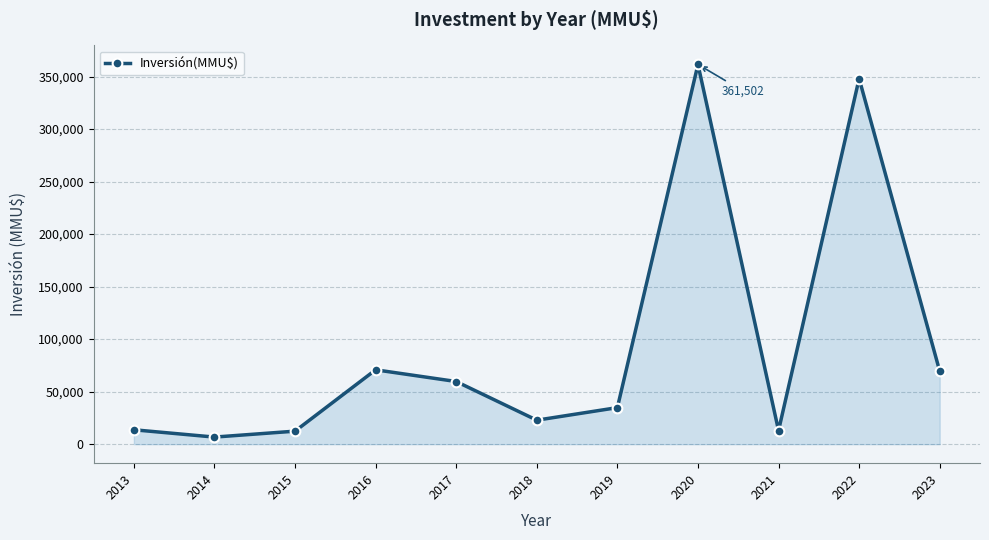

Is it true that the value at 2013 is 13720?

True